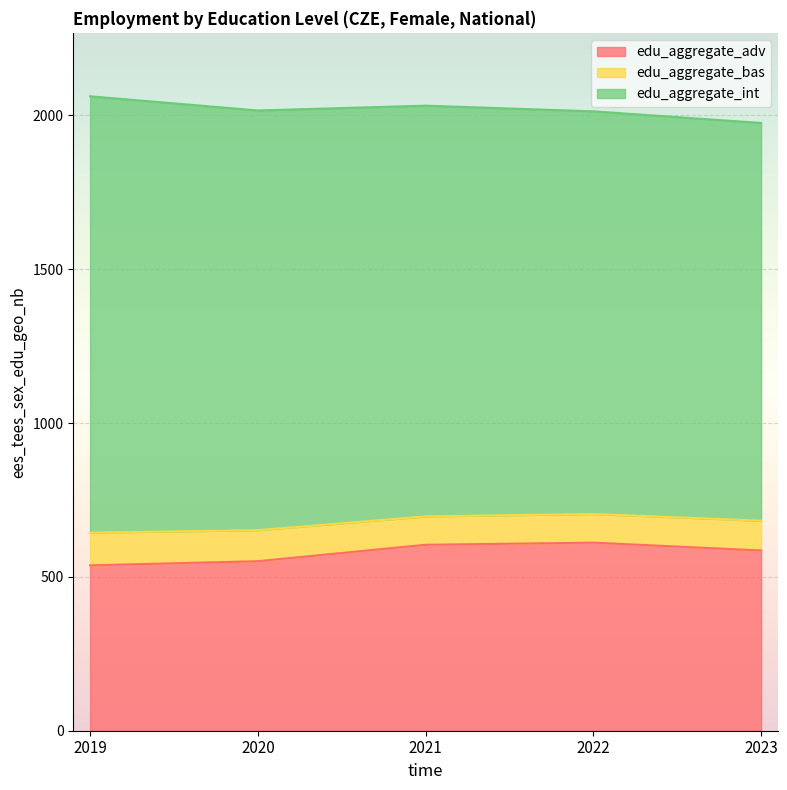

Between 2020 and 2022, which series saw the biggest shift?

edu_aggregate_adv